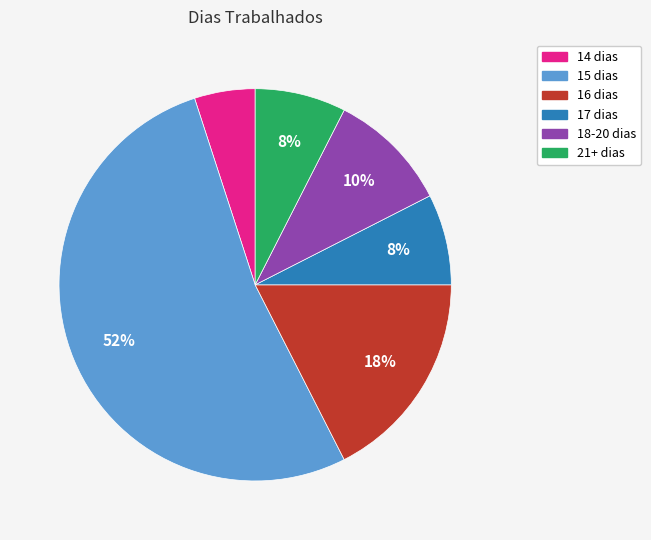

Is there a majority slice in this chart?

Yes